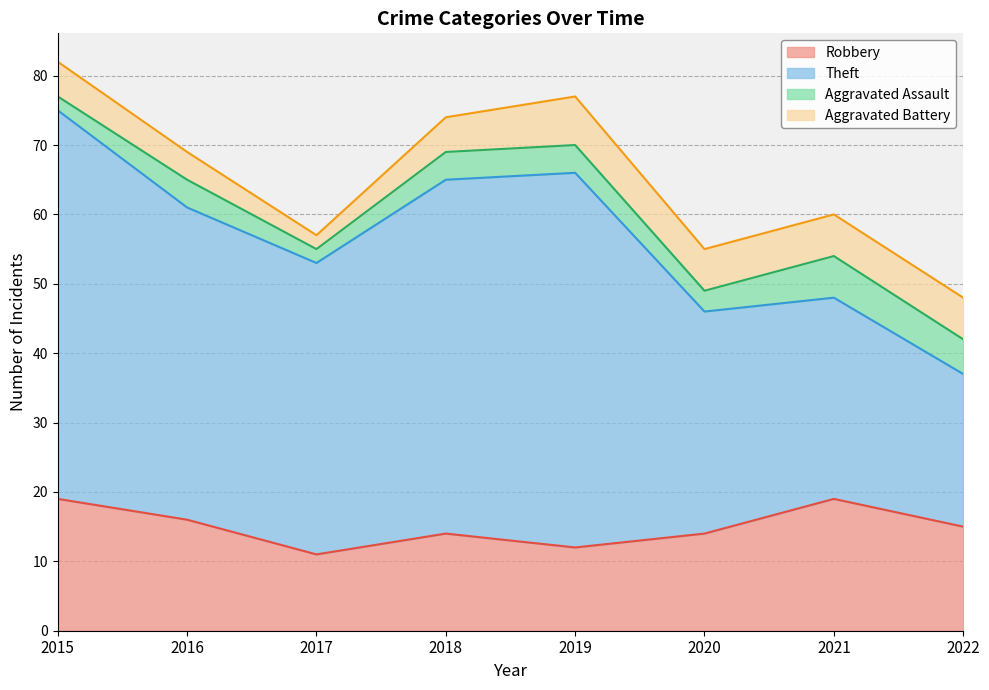

How many categories are shown in the chart?

8